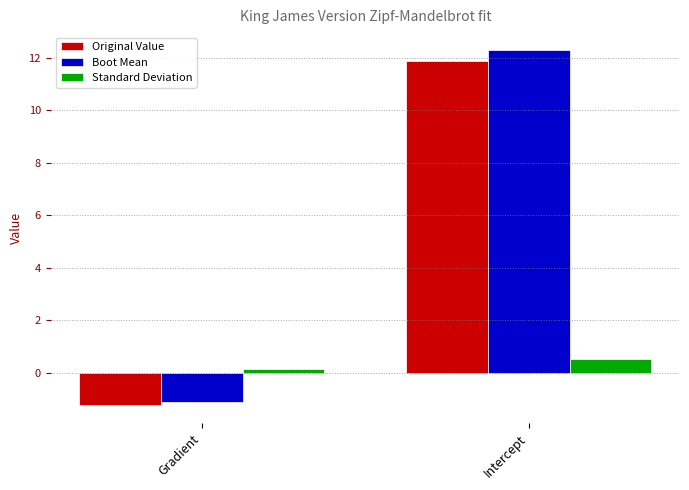

Is the value of Original Value at Gradient greater than the value of Boot Mean at Intercept?

No